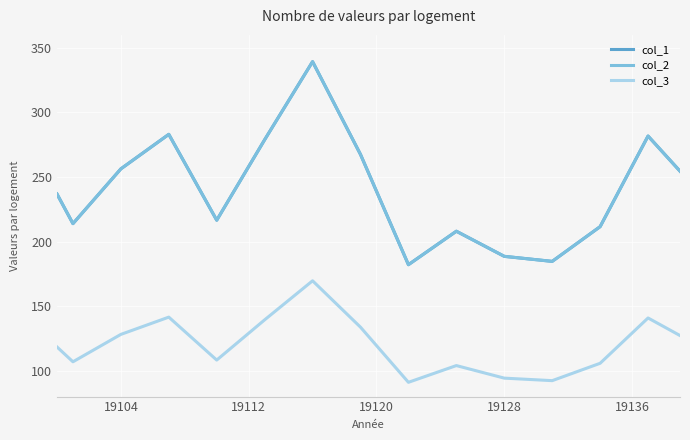

Is this an area chart (filled region under the line)?

No